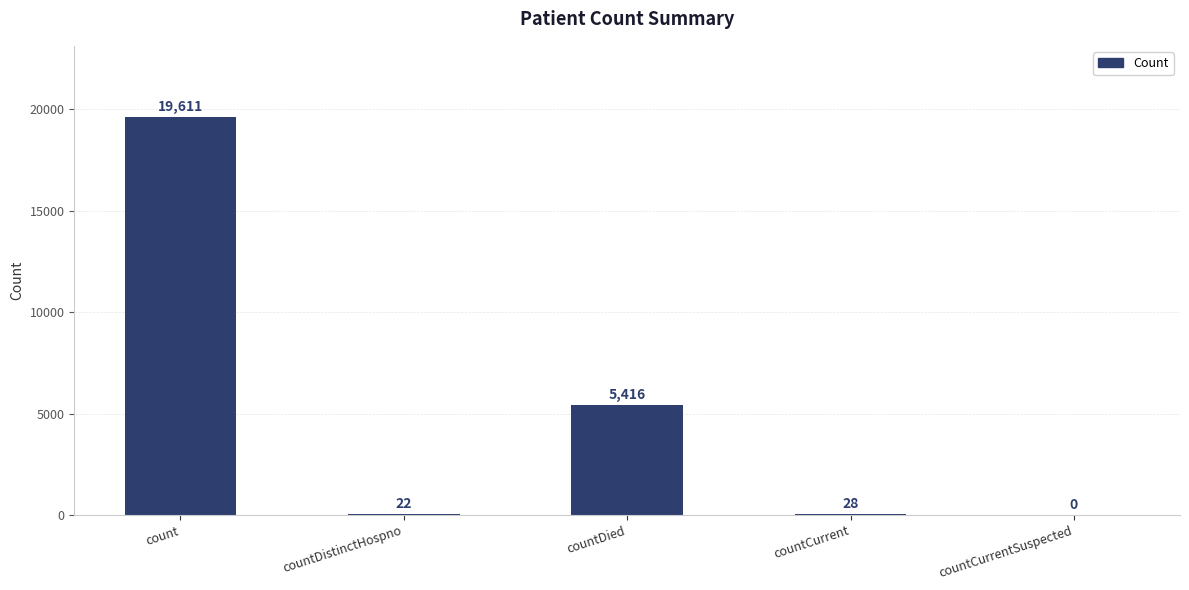

At which category does the chart reach its peak across all series?

count